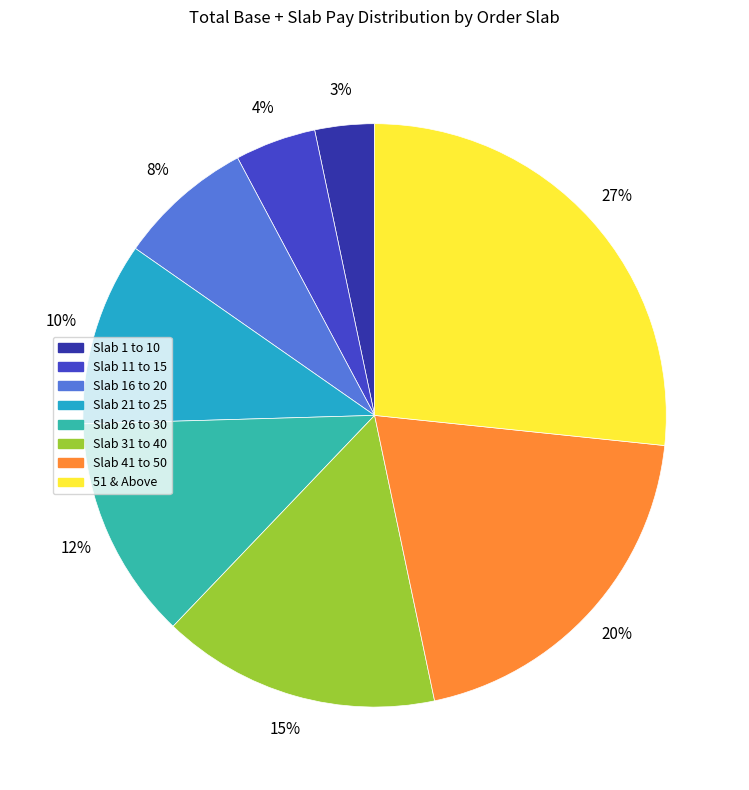

To the nearest percent, what is the combined percentage of Slab 1 to 10 and Slab 21 to 25?

13%